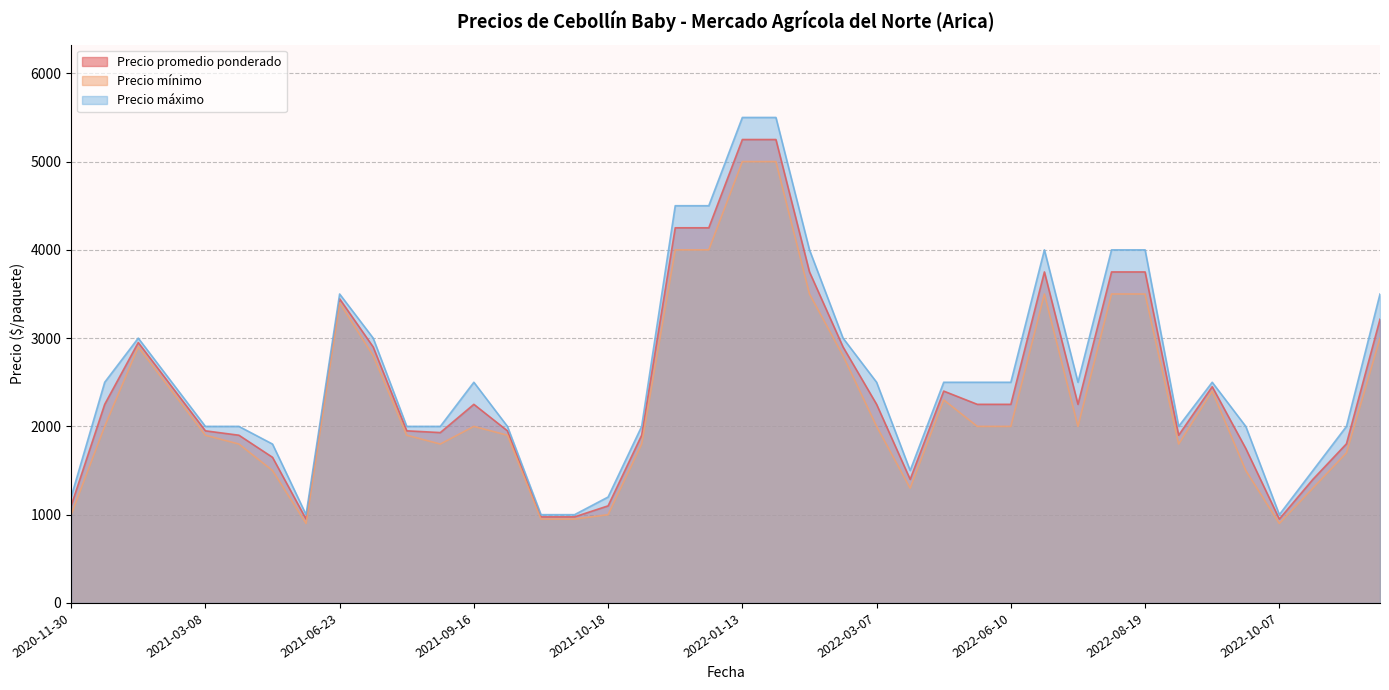

Reading left to right, what are all the values shown in this chart?

Precio promedio ponderado: 2022-05-25=2250	2022-08-19=3750	2021-10-15=975	2022-10-07=950	2022-11-24=1803	2021-11-29=1900	2021-06-23=3445	2022-04-26=2400	2021-04-19=950	2021-01-25=2950	2021-10-04=975	2022-08-09=3750	2022-12-06=3214	2022-10-11=1400	2022-02-03=3750	2021-08-23=1950	2021-02-26=2450	2020-12-04=2250	2022-03-07=2250	2022-09-06=2450	2022-07-07=2250	2021-04-07=1650	2022-01-13=5250	2021-09-16=2250	2020-11-30=1100	2021-03-08=1950	2022-03-21=1400	2021-03-11=1900	2022-01-11=4250	2021-09-20=1950	2022-09-15=1750	2022-01-05=4250	2022-06-28=3750	2022-01-25=5250	2021-10-18=1100	2022-02-04=2900	2021-08-02=2900	2022-06-10=2250	2021-08-27=1930	2022-09-02=1900
Precio mínimo: 2022-05-25=2000	2022-08-19=3500	2021-10-15=950	2022-10-07=900	2022-11-24=1700	2021-11-29=1800	2021-06-23=3400	2022-04-26=2300	2021-04-19=900	2021-01-25=2900	2021-10-04=950	2022-08-09=3500	2022-12-06=3000	2022-10-11=1300	2022-02-03=3500	2021-08-23=1900	2021-02-26=2400	2020-12-04=2000	2022-03-07=2000	2022-09-06=2400	2022-07-07=2000	2021-04-07=1500	2022-01-13=5000	2021-09-16=2000	2020-11-30=1000	2021-03-08=1900	2022-03-21=1300	2021-03-11=1800	2022-01-11=4000	2021-09-20=1900	2022-09-15=1500	2022-01-05=4000	2022-06-28=3500	2022-01-25=5000	2021-10-18=1000	2022-02-04=2800	2021-08-02=2800	2022-06-10=2000	2021-08-27=1800	2022-09-02=1800
Precio máximo: 2022-05-25=2500	2022-08-19=4000	2021-10-15=1000	2022-10-07=1000	2022-11-24=2000	2021-11-29=2000	2021-06-23=3500	2022-04-26=2500	2021-04-19=1000	2021-01-25=3000	2021-10-04=1000	2022-08-09=4000	2022-12-06=3500	2022-10-11=1500	2022-02-03=4000	2021-08-23=2000	2021-02-26=2500	2020-12-04=2500	2022-03-07=2500	2022-09-06=2500	2022-07-07=2500	2021-04-07=1800	2022-01-13=5500	2021-09-16=2500	2020-11-30=1200	2021-03-08=2000	2022-03-21=1500	2021-03-11=2000	2022-01-11=4500	2021-09-20=2000	2022-09-15=2000	2022-01-05=4500	2022-06-28=4000	2022-01-25=5500	2021-10-18=1200	2022-02-04=3000	2021-08-02=3000	2022-06-10=2500	2021-08-27=2000	2022-09-02=2000